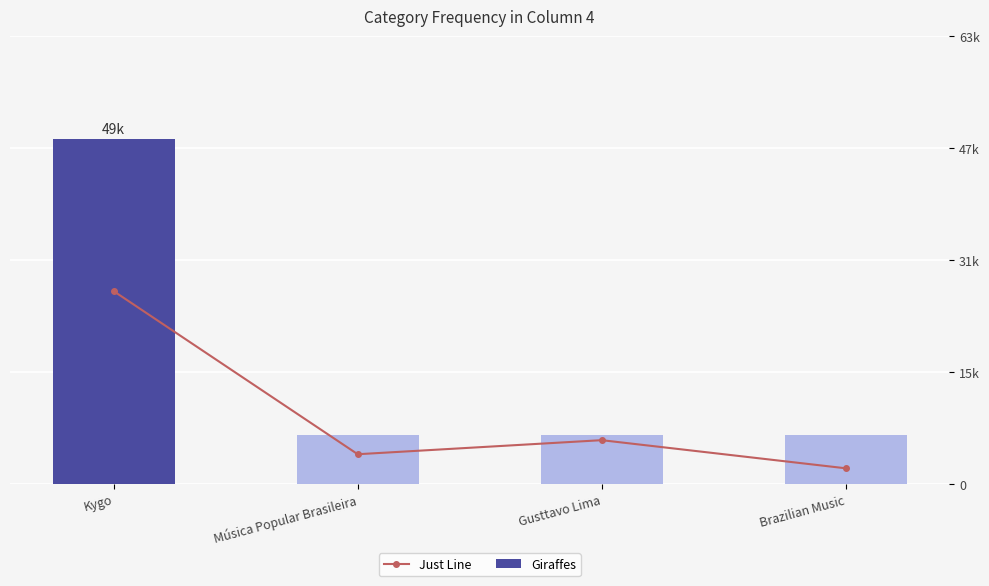

What is the difference between the maximum and minimum values in the Giraffes series?

42000